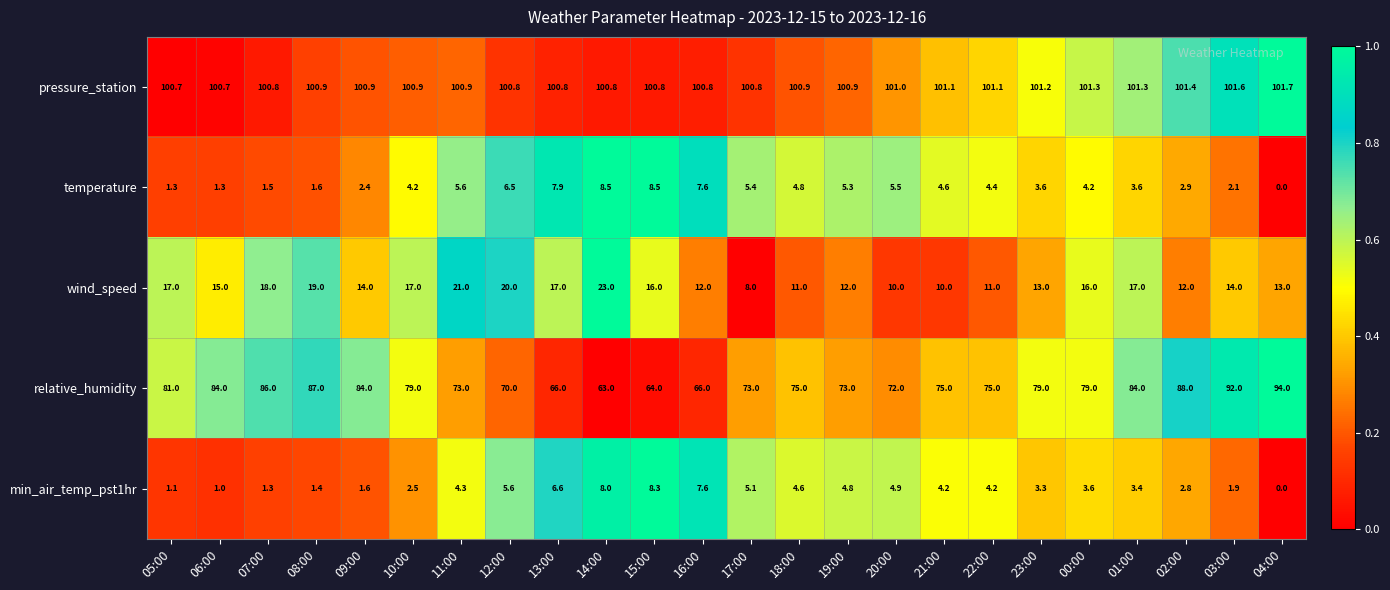

Which series has the widest spread of values?

relative_humidity